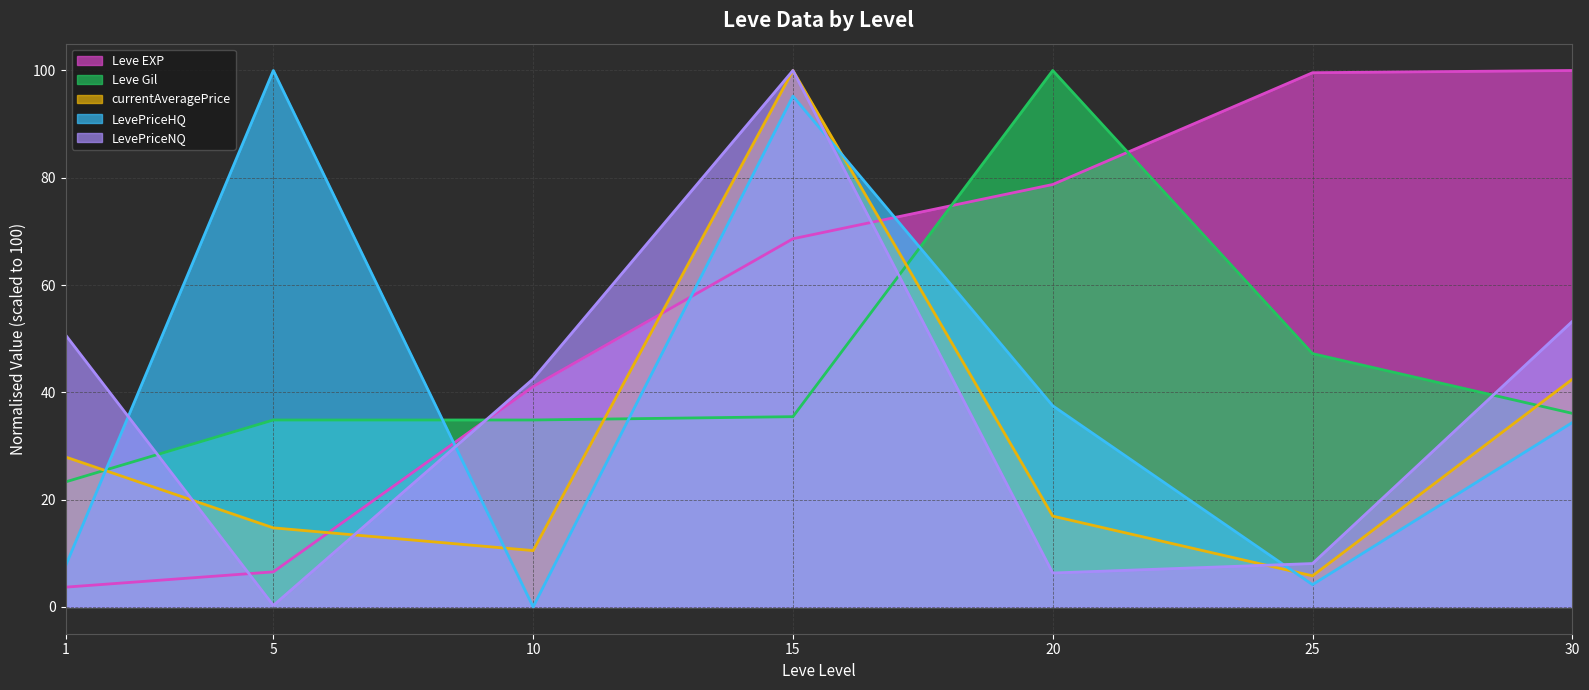

Which series has the largest total across all categories?

Leve EXP (line)